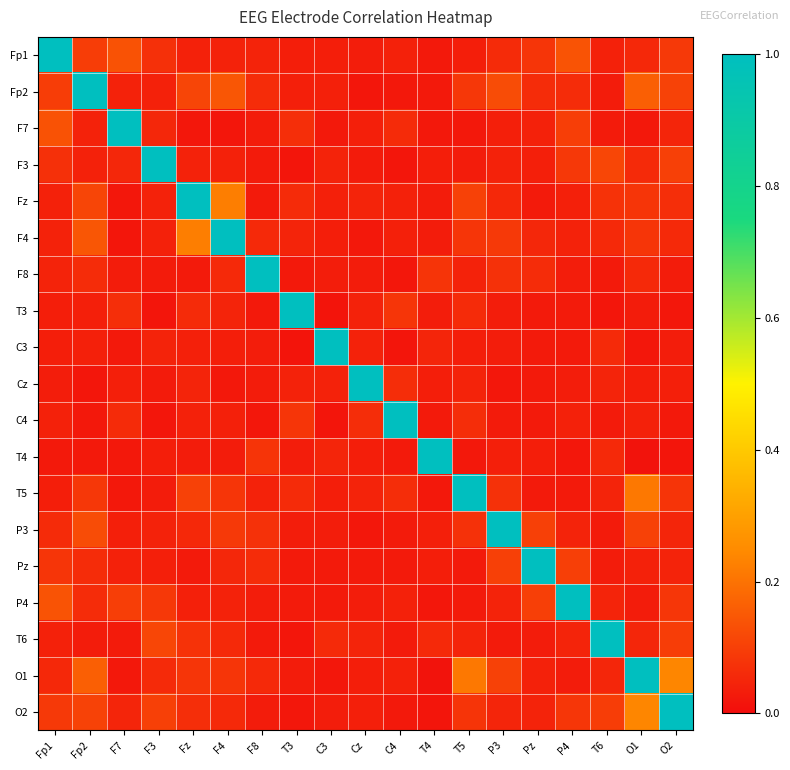

At how many categories does at least one series exceed 0?

19